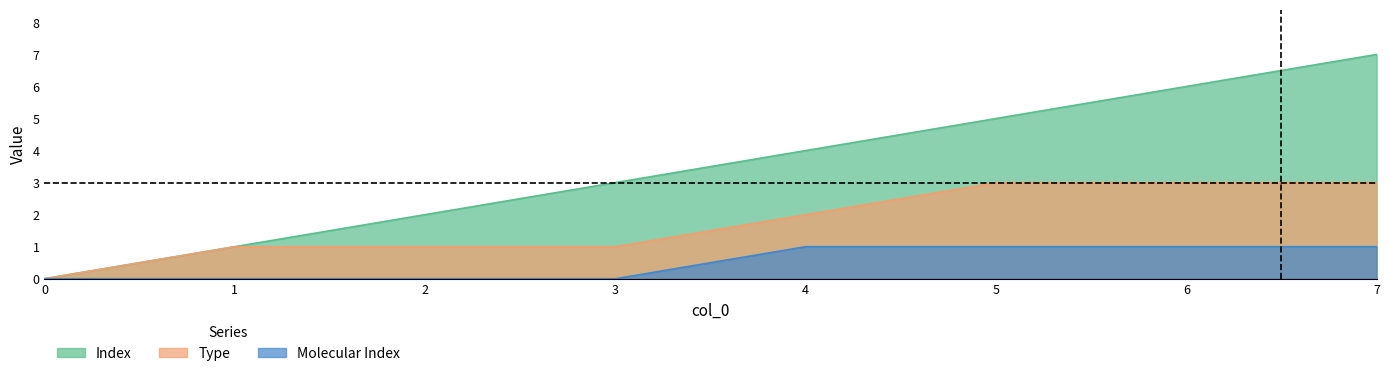

What is the sum of all Index values?

28